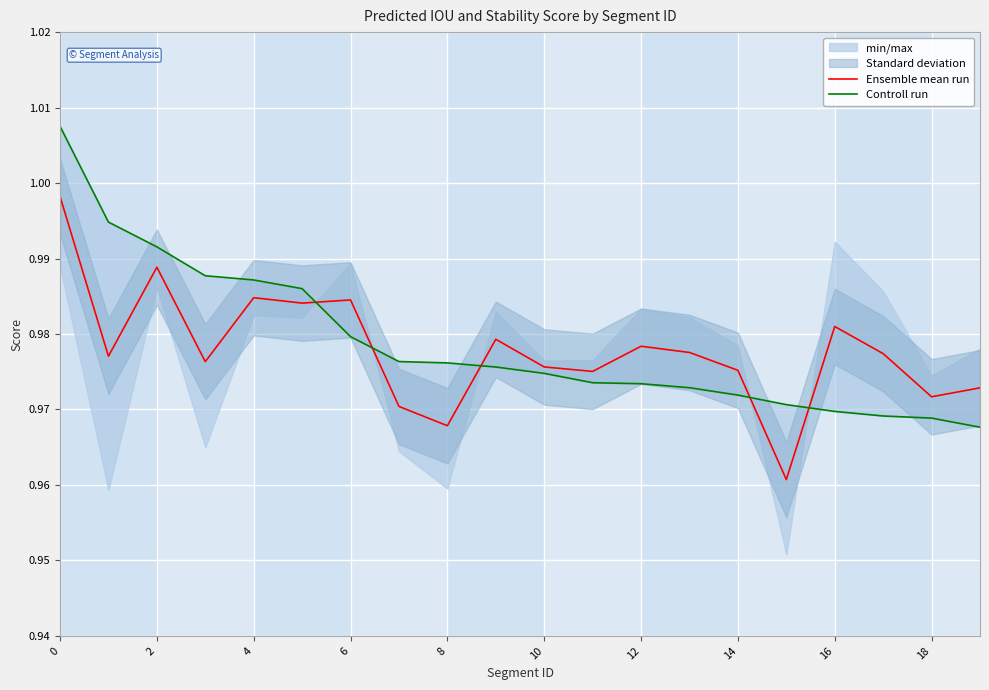

True or false: Ensemble mean run has a value of 1.3 at 16.

False